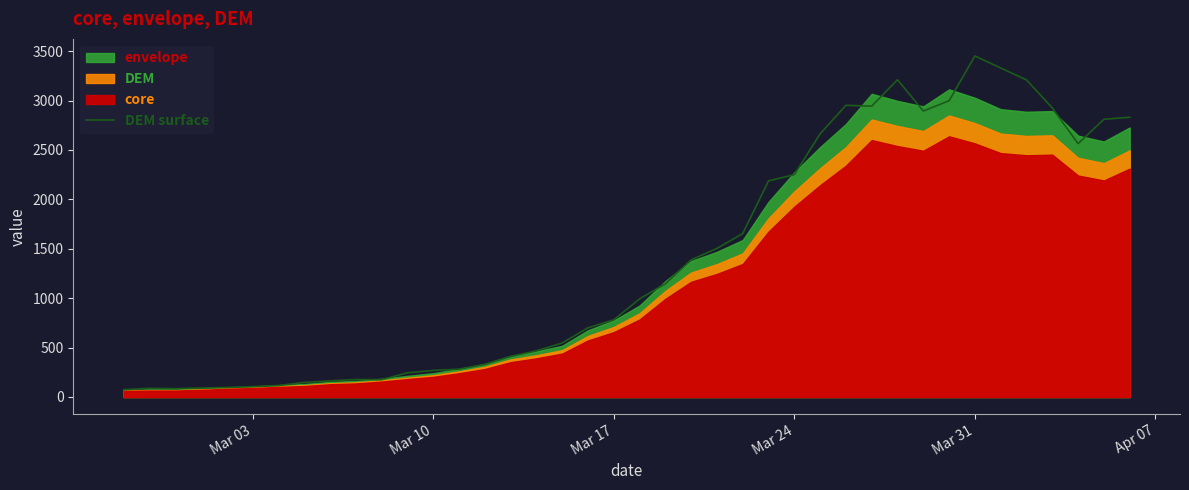

Which category has the highest value in the DEM surface series?

Mar 31